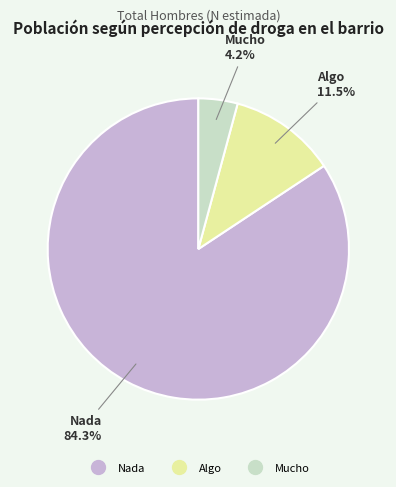

To the nearest percent, what percentage of the pie is Mucho?

4%